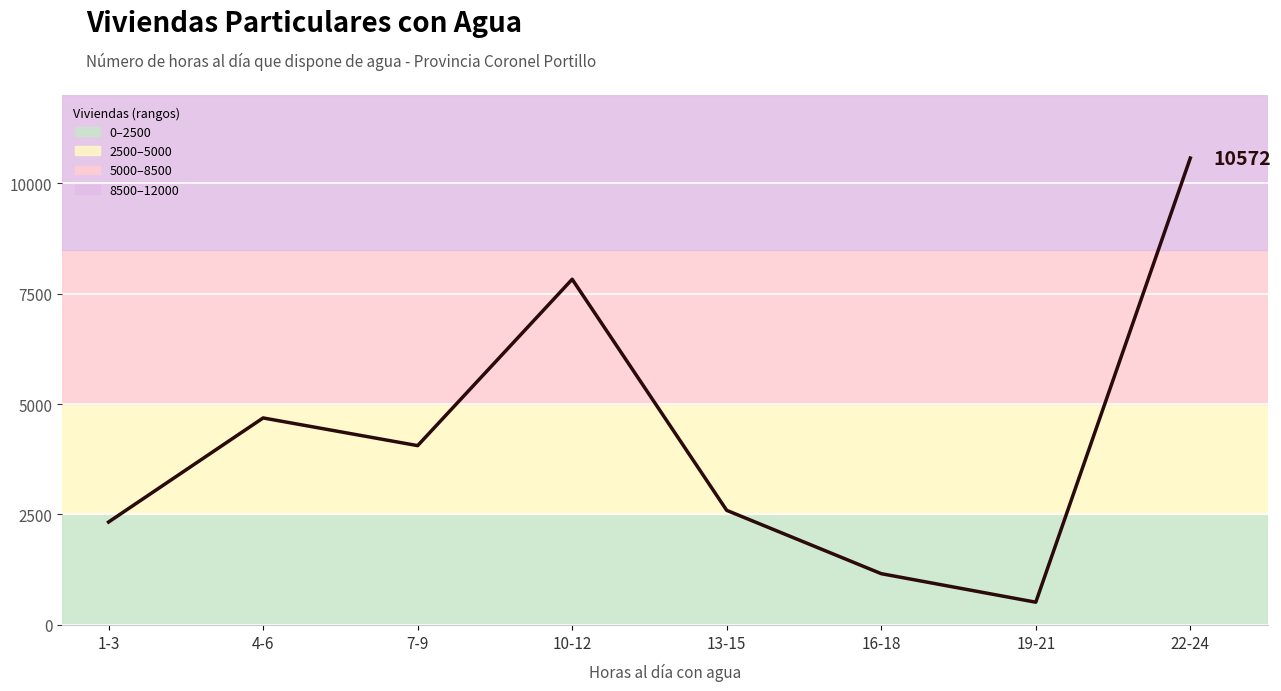

At which category does the chart reach its minimum across all series?

19-21